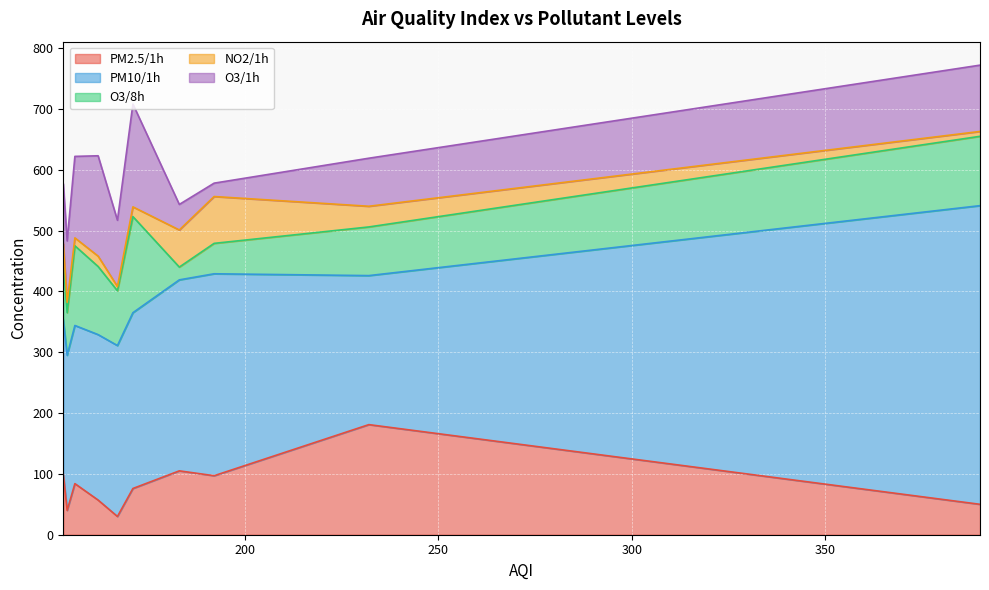

What is the difference between the highest and lowest values at 153?

223